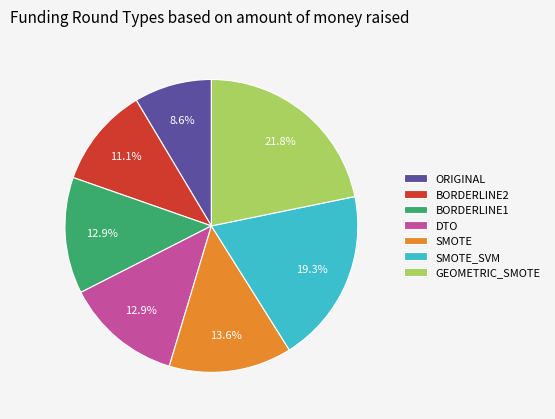

Which slice is the largest?

GEOMETRIC_SMOTE